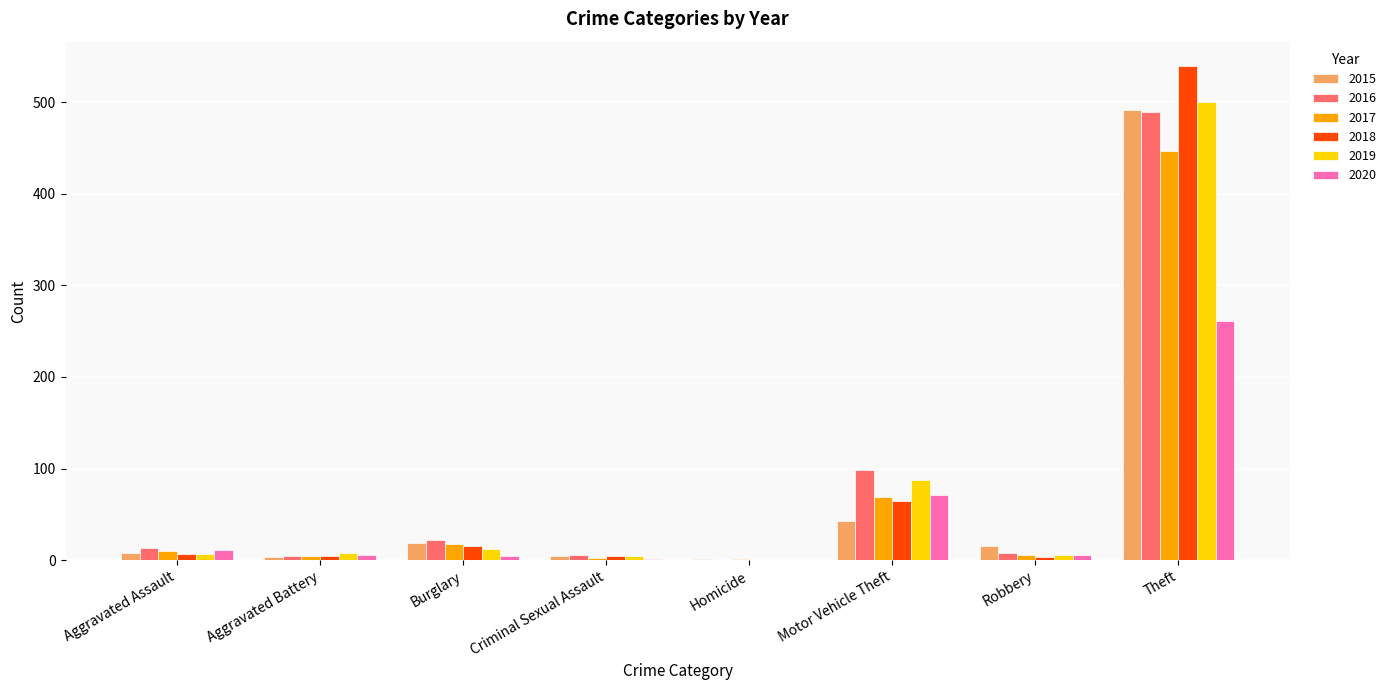

What is the total value across all series at Aggravated Battery?

31